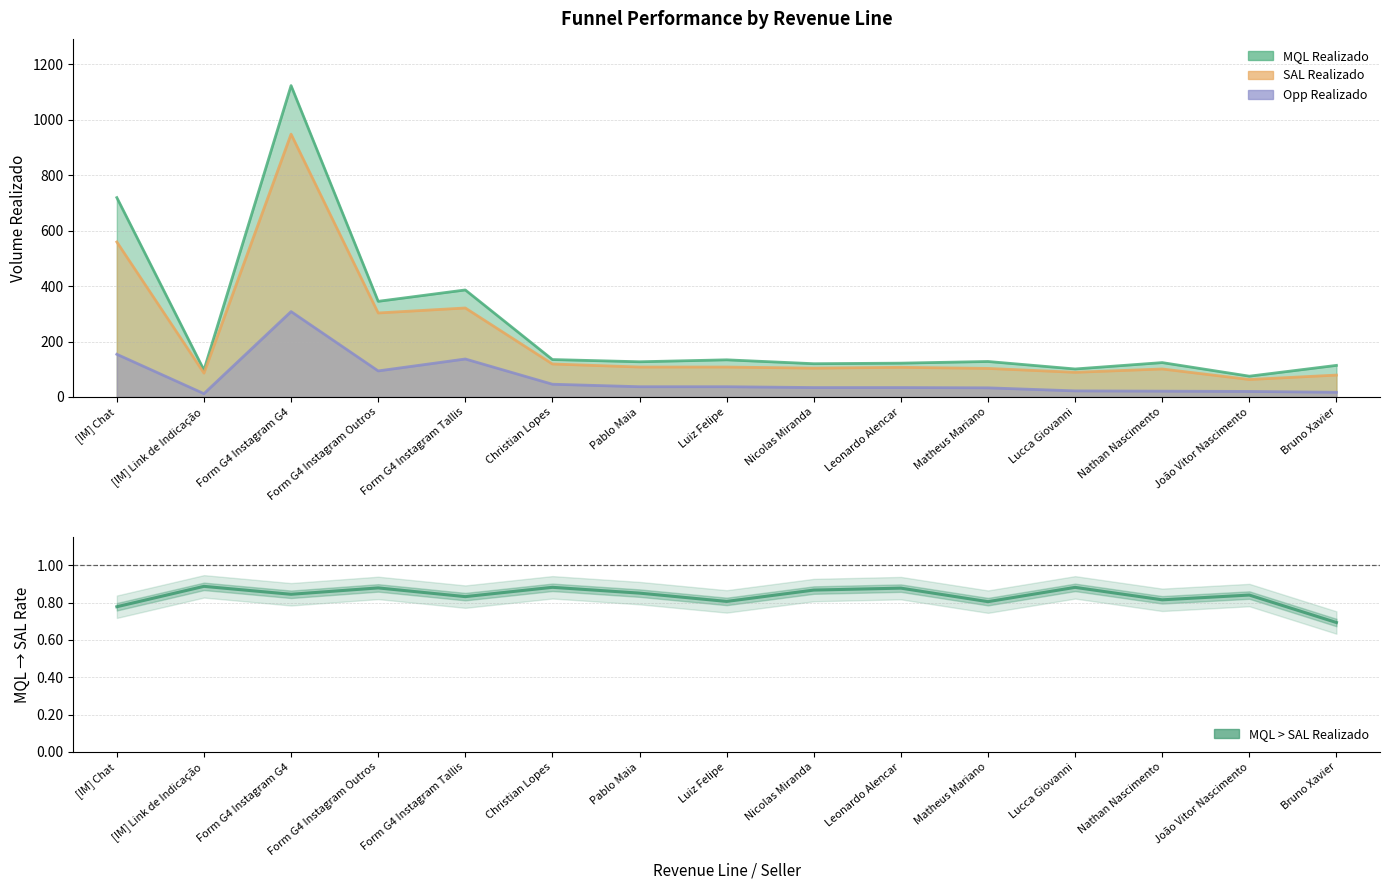

List the series in order of their peak value, lowest first.

MQL > SAL Realizado, Opp Realizado, SAL Realizado, MQL Realizado